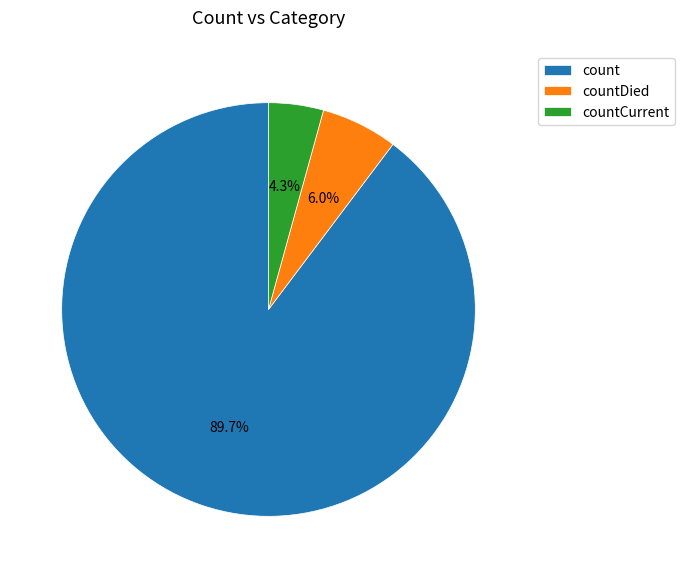

To the nearest percent, what portion does count represent?

90%